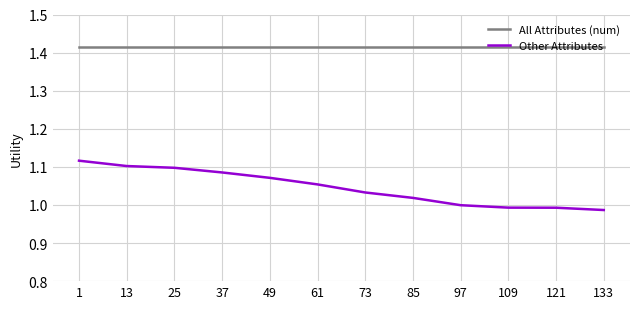

The All Attributes (num) series shows 0.5 at 97. True or false?

False